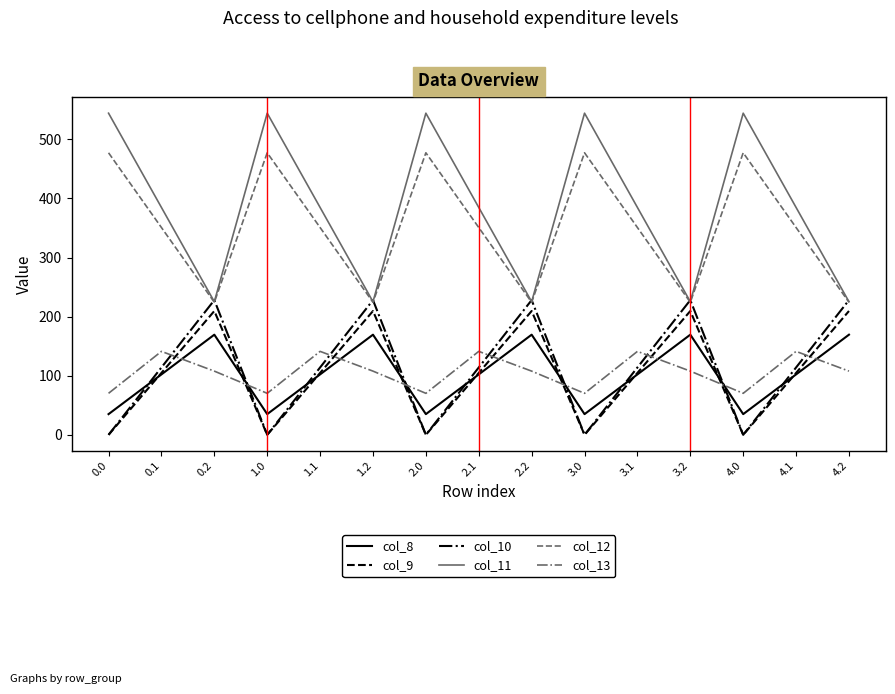

Is it true that col_8 equals 169.5 at 4.2?

True